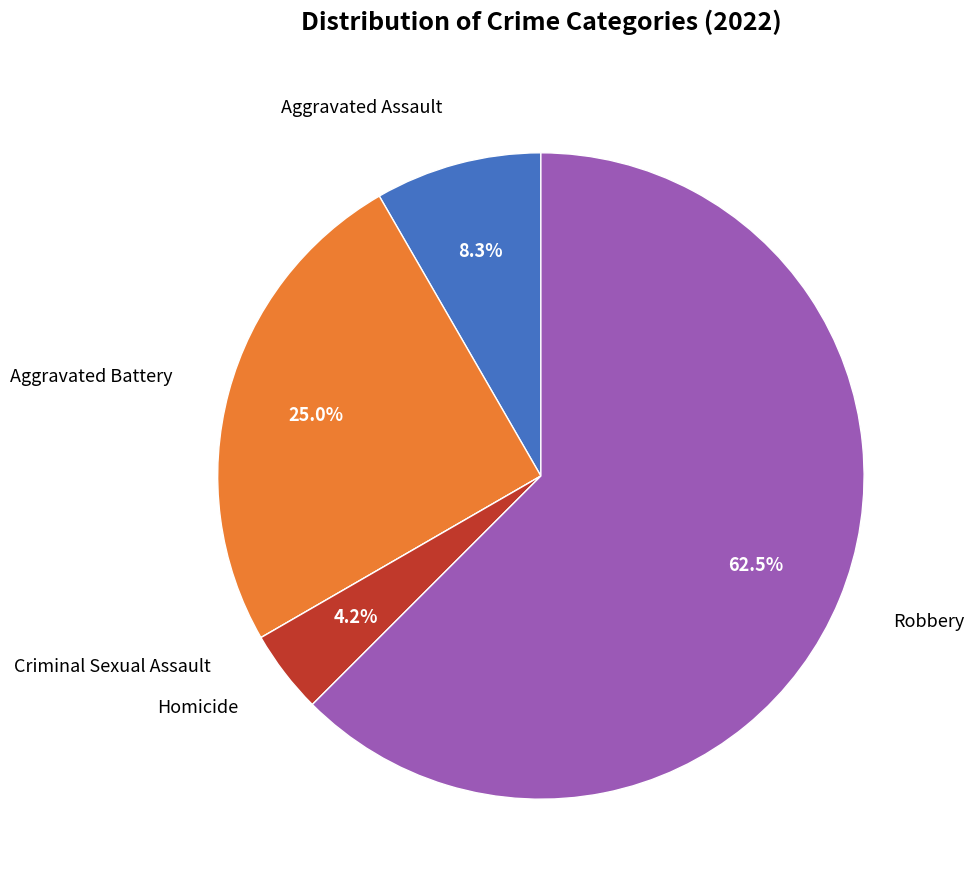

Combined, do Robbery and Aggravated Assault account for over 50%?

Yes